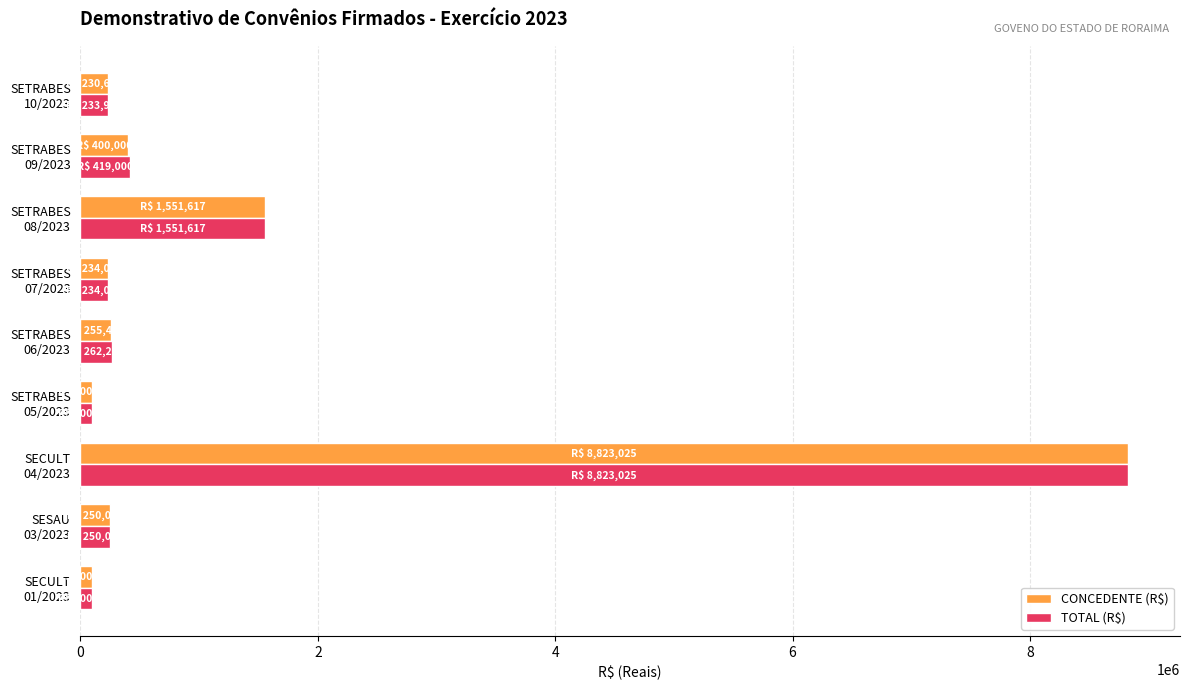

What is the average value of the TOTAL (R$) series?

1330423.0